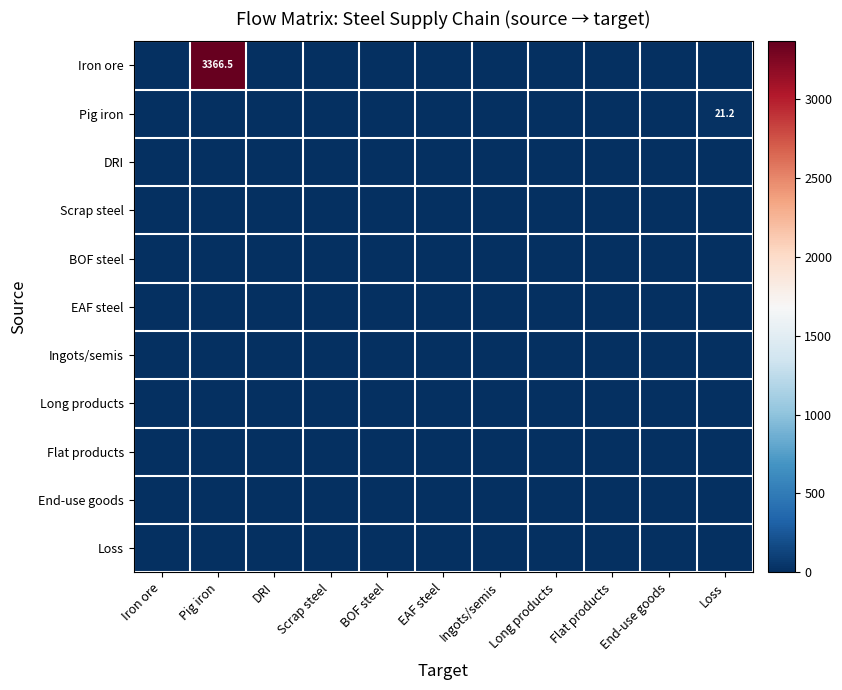

Between Long products and Loss, which series saw the biggest shift?

Pig iron